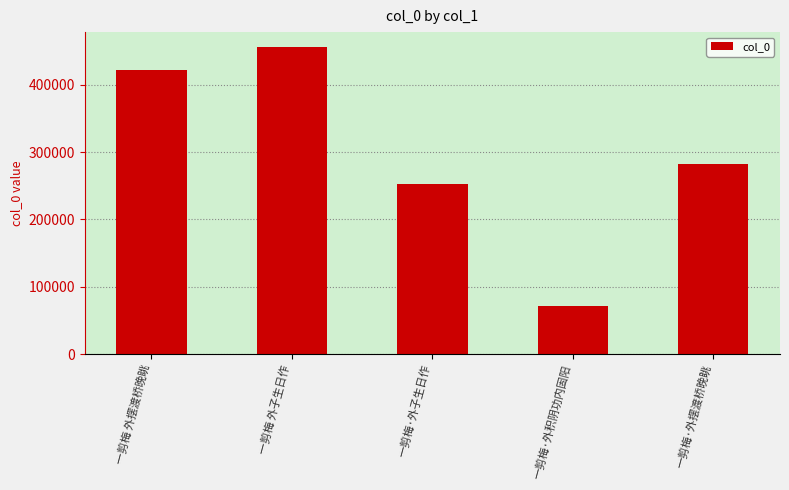

Between 一剪梅 外子生日作 and 一剪梅 外摆渡桥晚眺, which is larger?

一剪梅 外子生日作